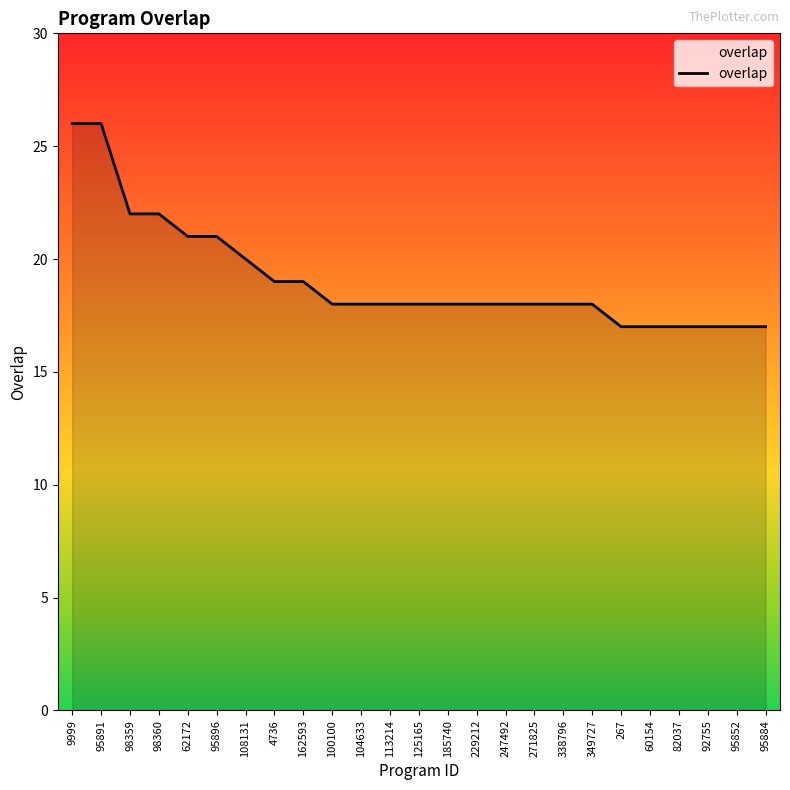

Is it true that the value at 104633 is 28?

False